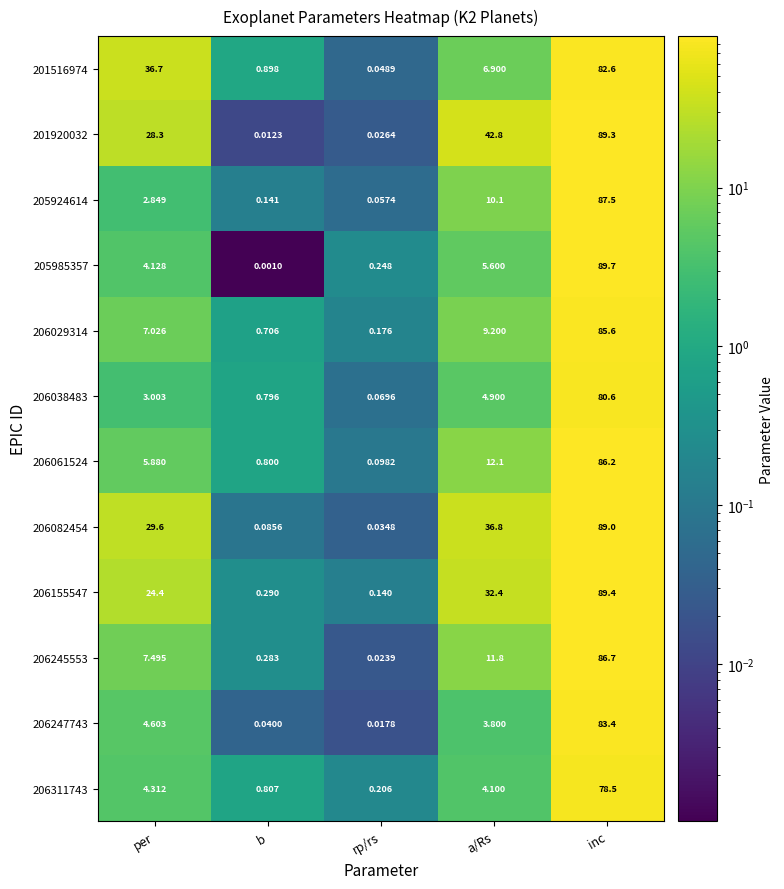

Rank the series by their maximum value, from highest to lowest.

205985357, 206155547, 201920032, 206082454, 205924614, 206245553, 206061524, 206029314, 206247743, 201516974, 206038483, 206311743